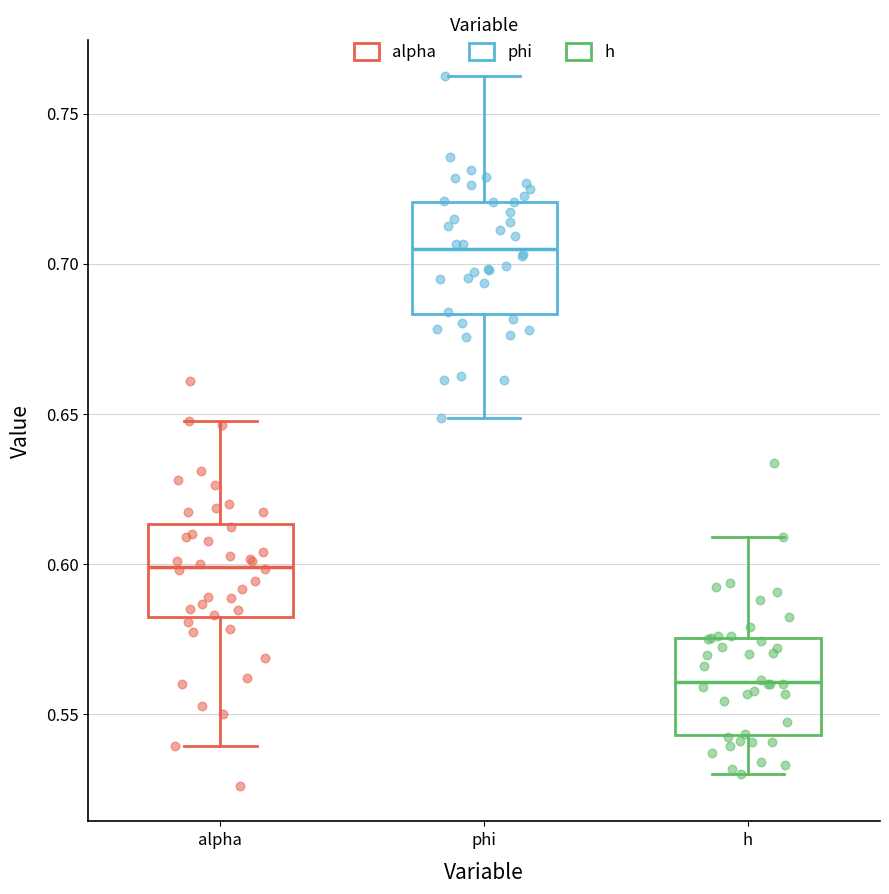

Reading left to right, read every box against the y-axis: the position of its median line, the range the box covers, and the ends of its whiskers. The values are not printed on the chart, so give them approximately, as read against the axis.

alpha: median 0.600, box 0.580 to 0.615, whiskers 0.540 to 0.645
phi: median 0.705, box 0.685 to 0.720, whiskers 0.650 to 0.765
h: median 0.560, box 0.545 to 0.575, whiskers 0.530 to 0.610